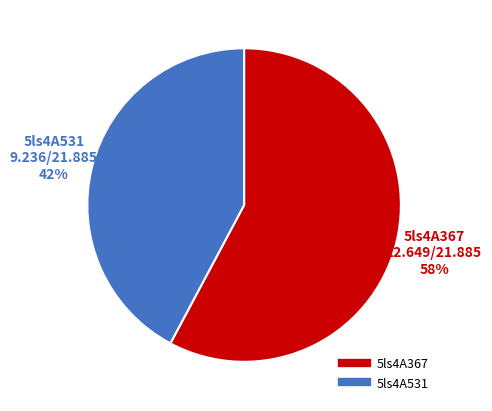

To the nearest percent, what percentage of the pie is 5ls4A367?

58%